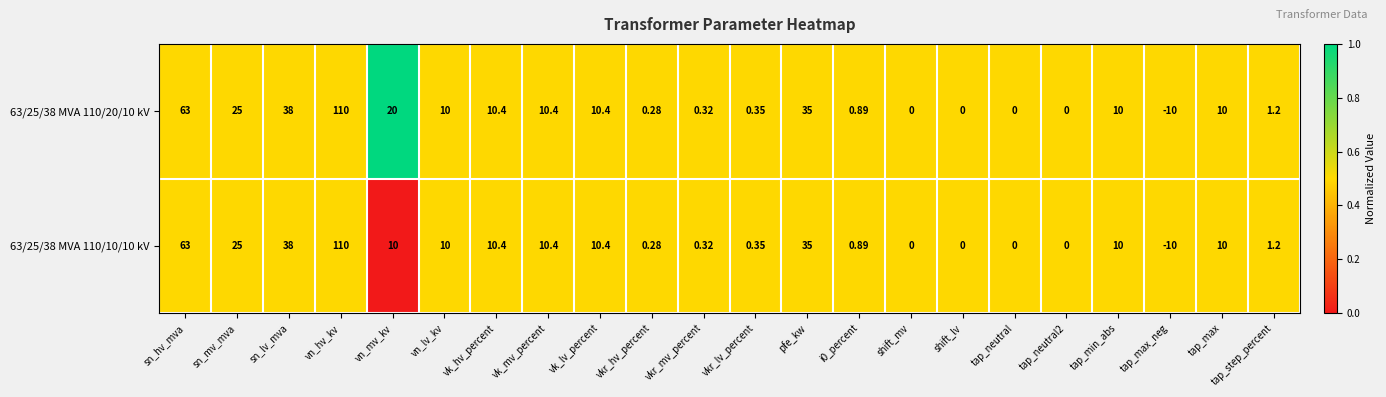

At which label is 63/25/38 MVA 110/10/10 kV closest to 50?

sn_lv_mva